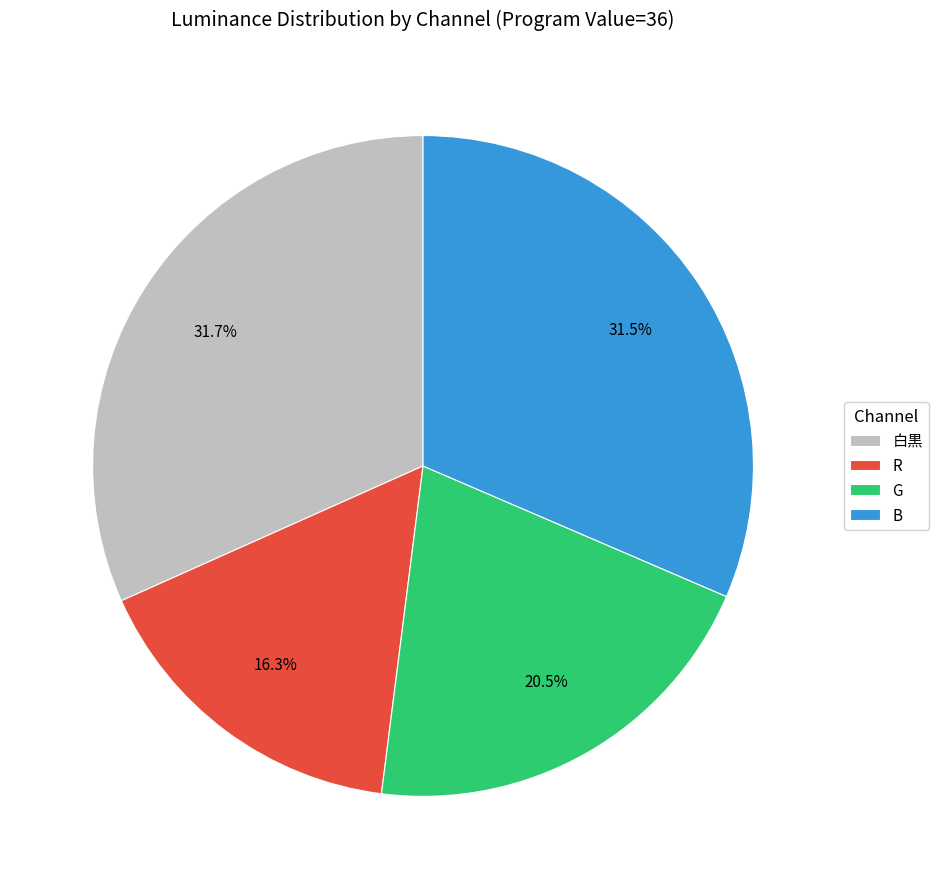

How much of the chart is everything except G?

79.5%